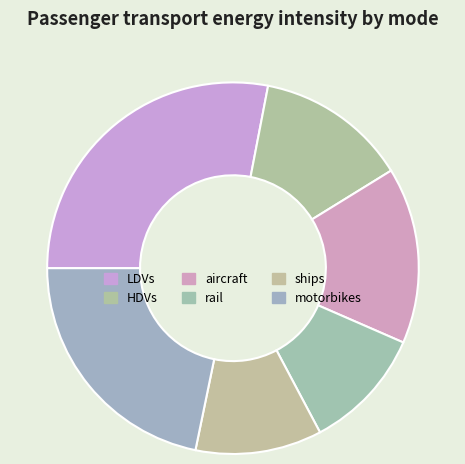

Which has a higher value, ships or rail?

ships